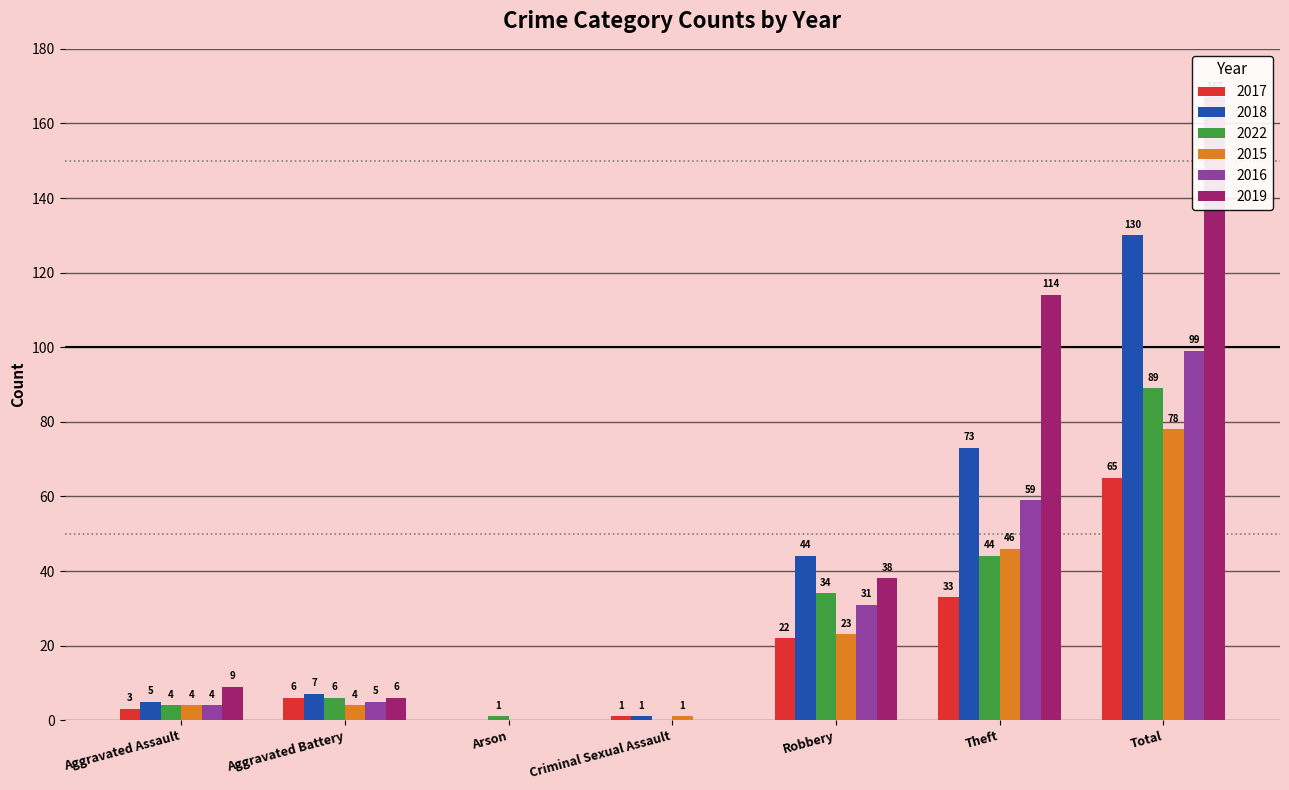

What is the highest value of the 2015 series?

78